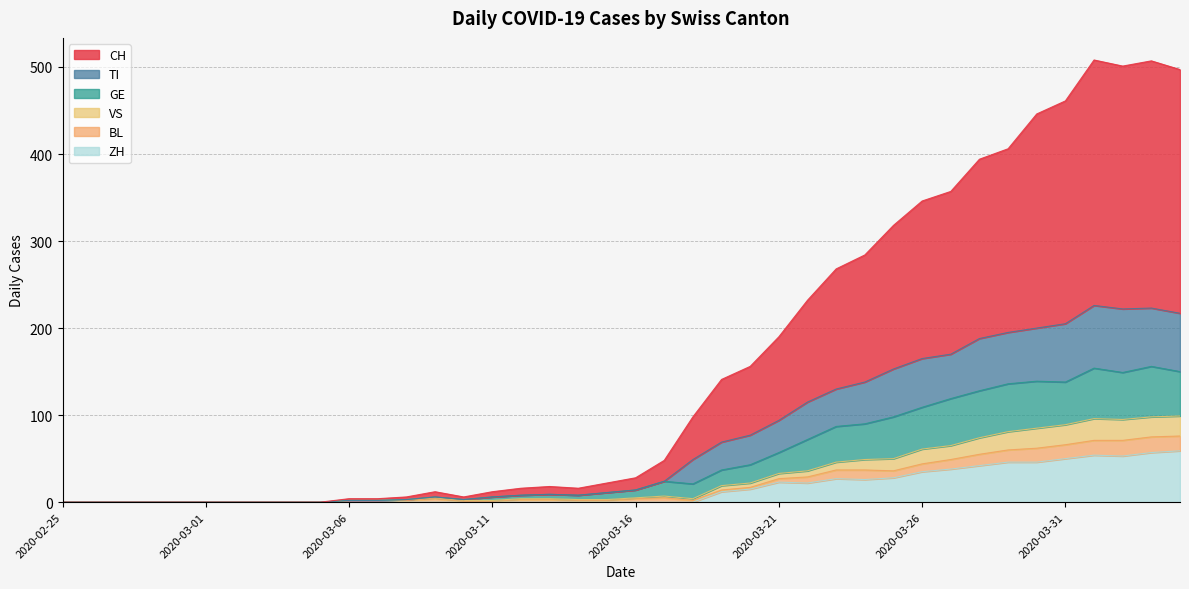

True or false: TI and ZH intersect in this chart.

False